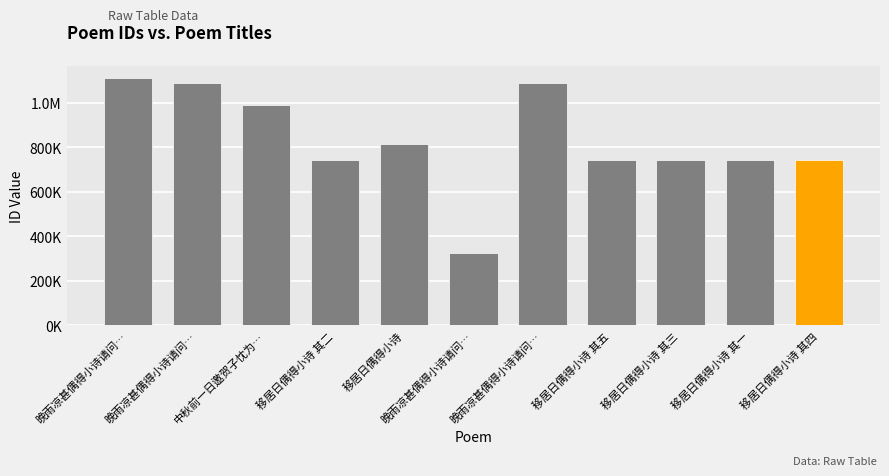

What is the change in value from 晚雨凉甚偶得小诗请问… to 移居日偶得小诗?

-274234